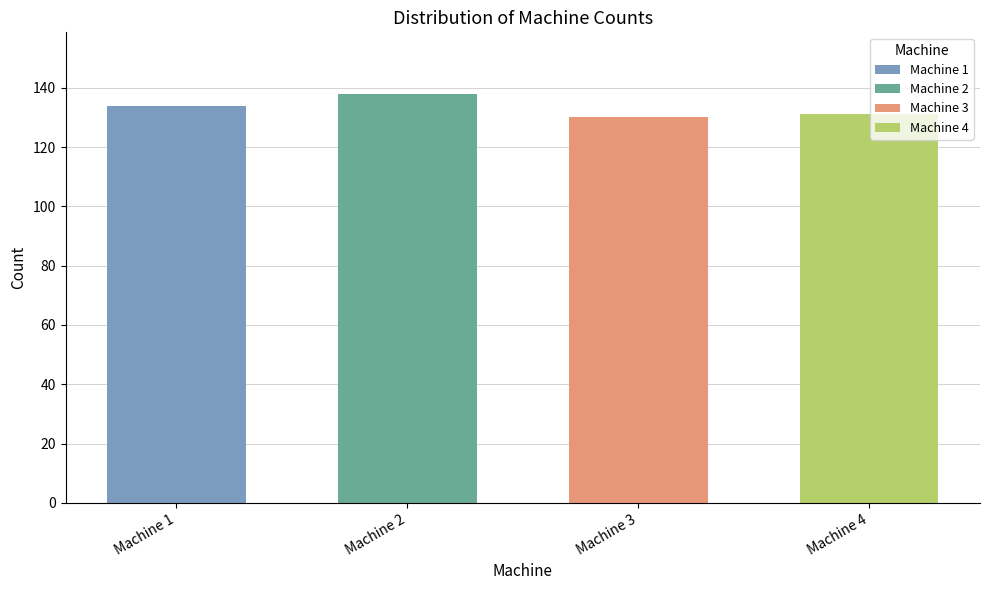

What is the average value?

133